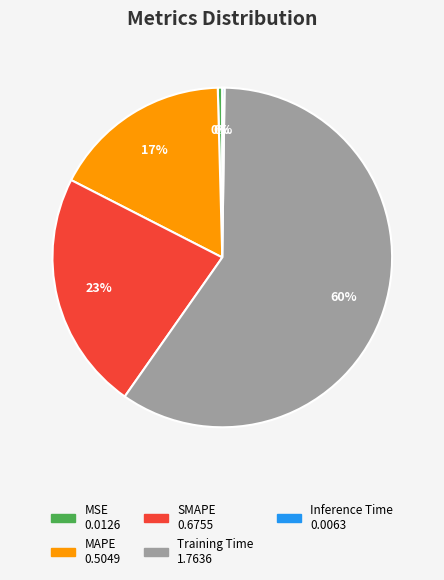

Which slice is the largest?

Training Time